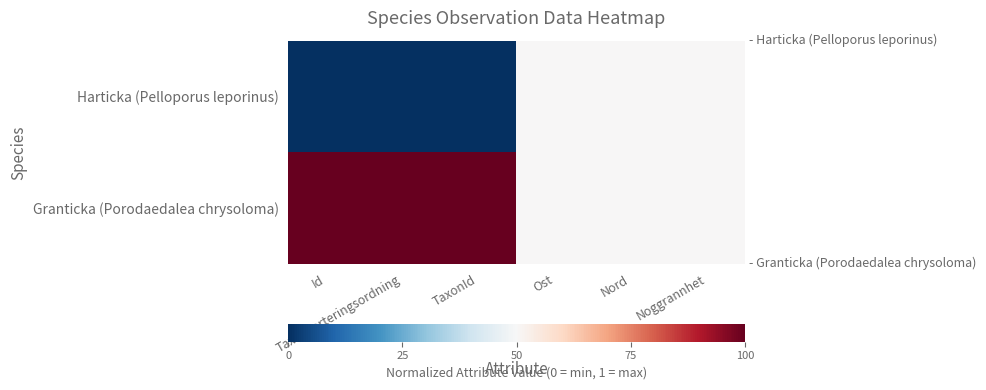

At which category does the chart reach its minimum across all series?

Id